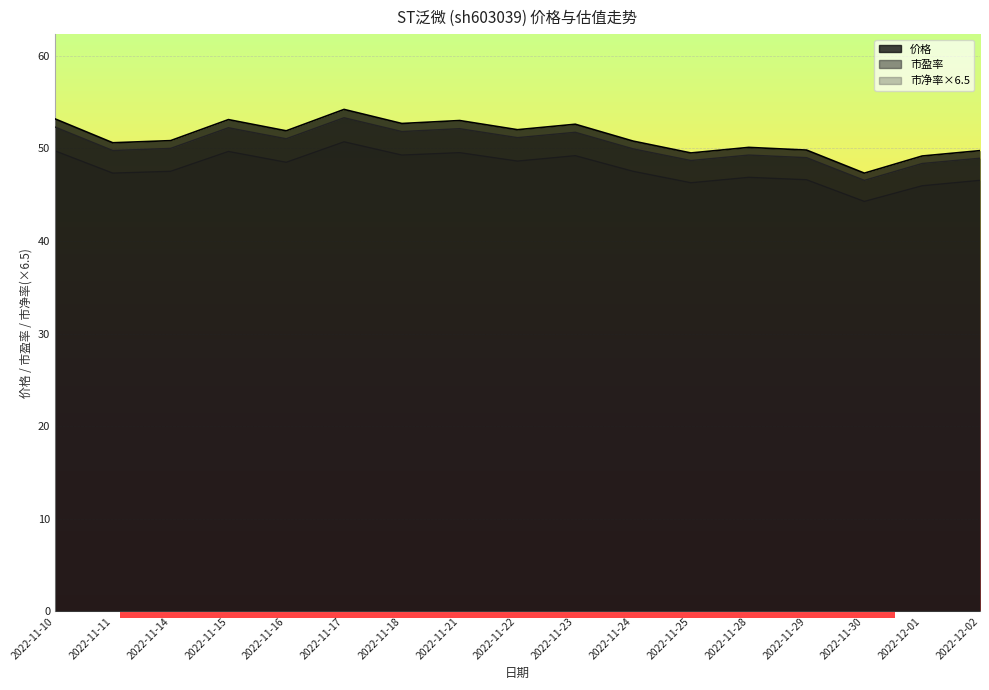

Which series has the largest range (max minus min)?

价格